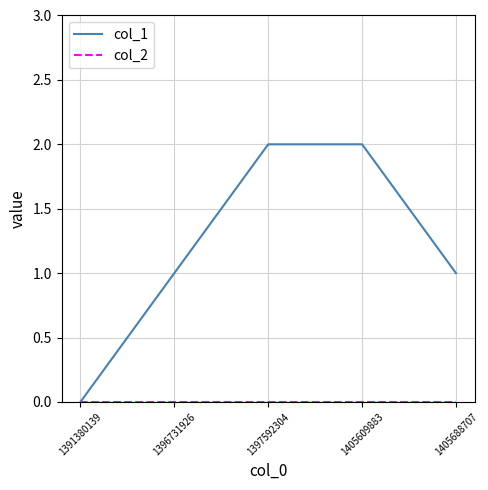

The value of col_1 at 1405609883 is 3. True or false?

False